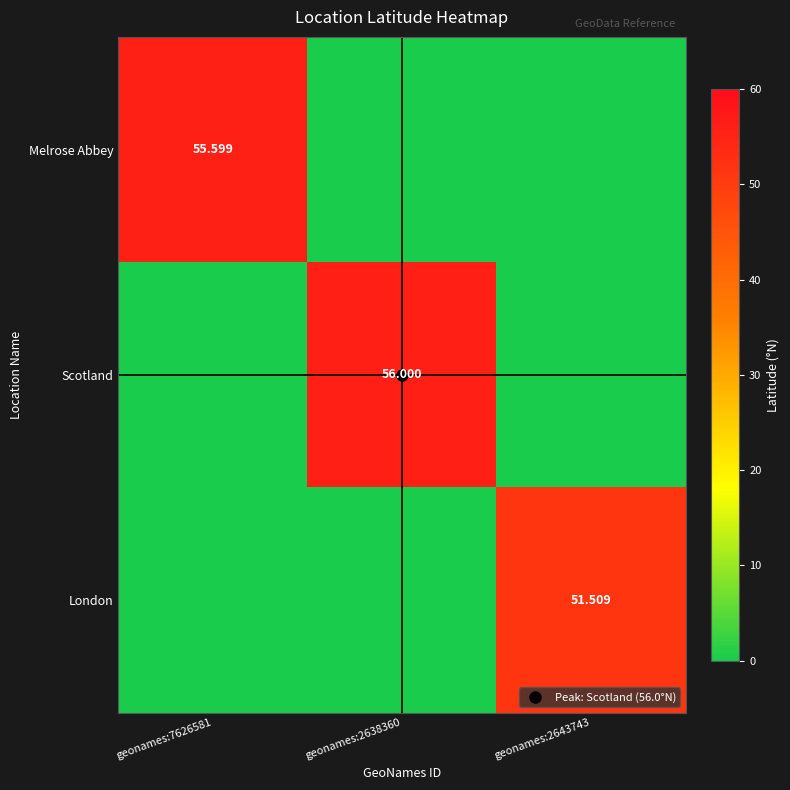

What is the greatest value displayed?

56.0